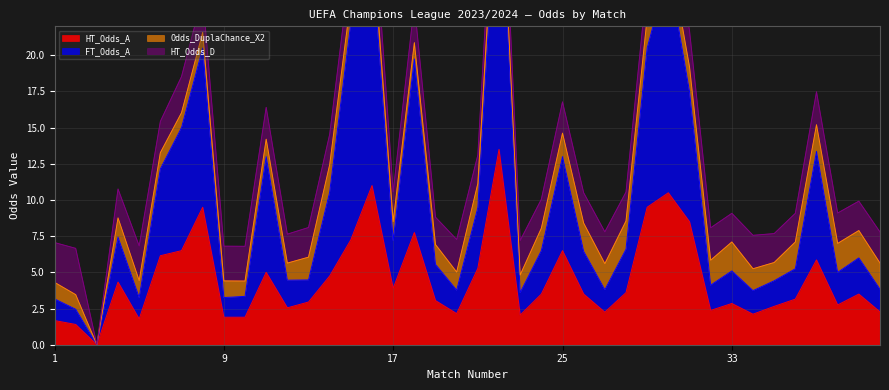

What is the sum of all FT_Odds_A values?

387.3